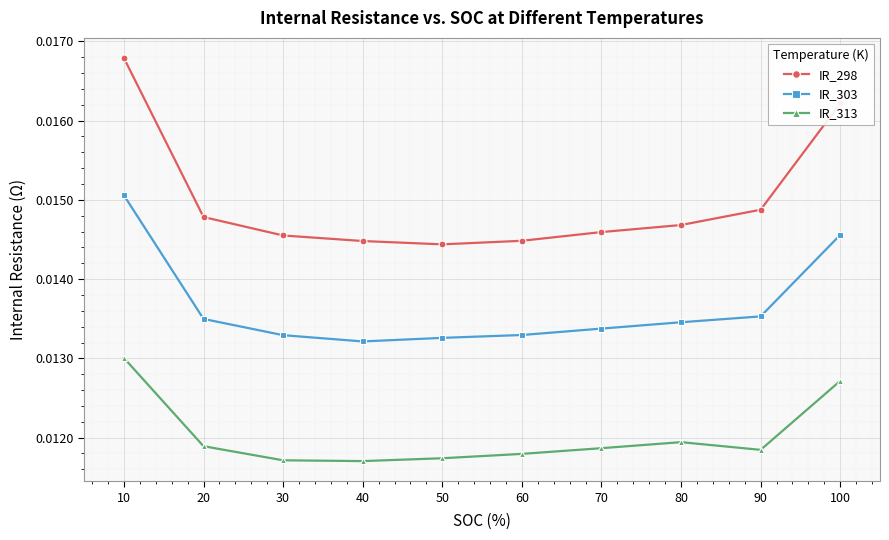

Does the chart display data point markers on the line(s)?

Yes